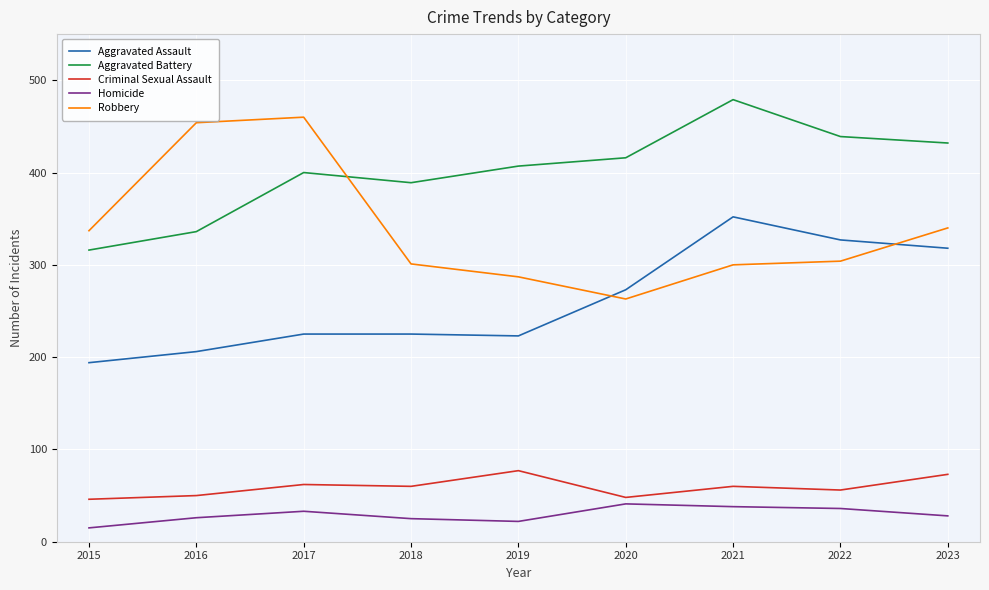

True or false: Aggravated Assault has a value of 225 at 2018.

True